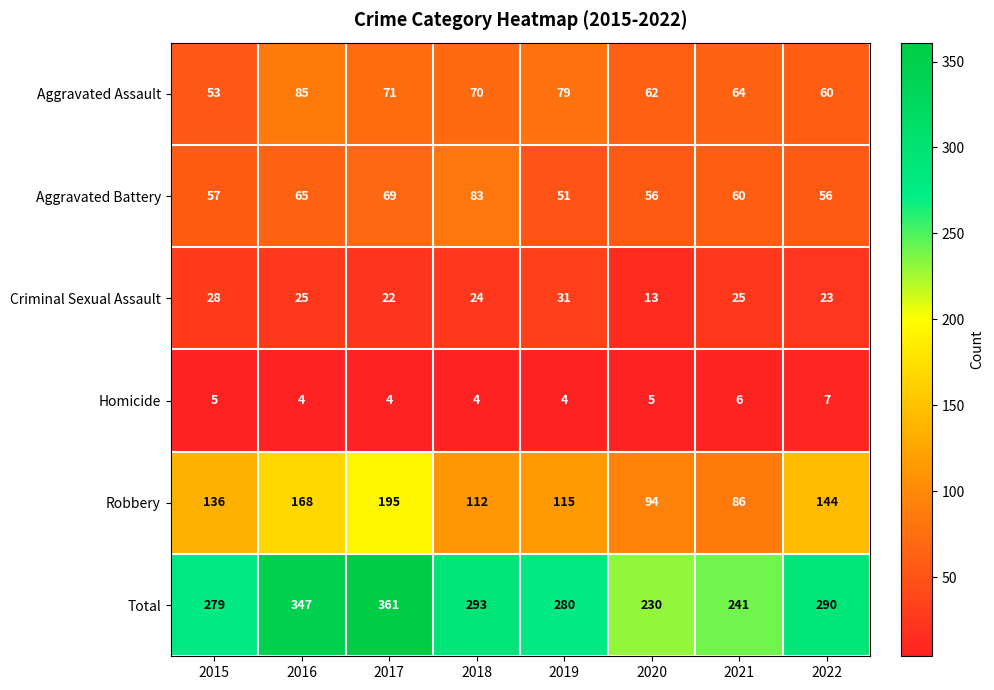

What is the difference between the Total values at 2021 and 2019?

39